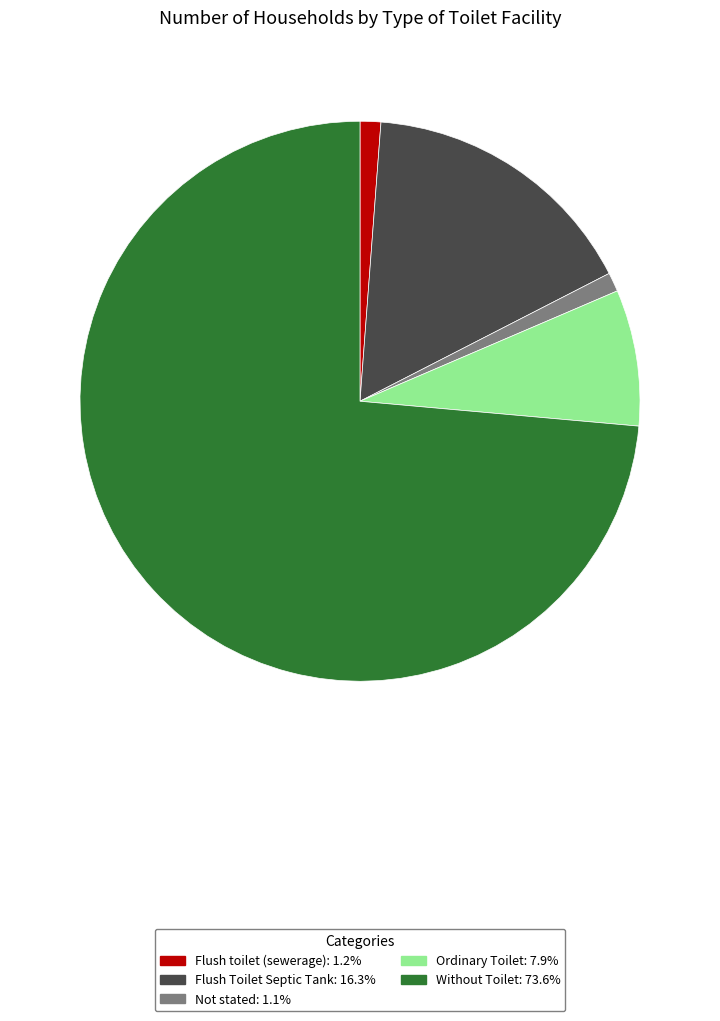

Approximately how many times larger is the value at Without Toilet compared to Flush toilet (sewerage)?

61.6